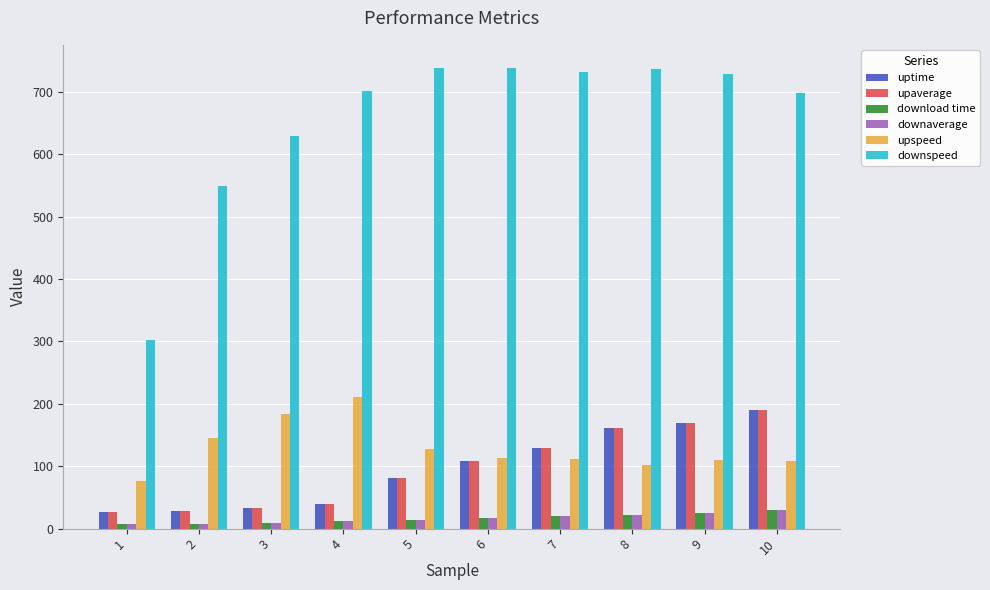

Is the value of download time at 7 greater than the value of upaverage at 7?

No